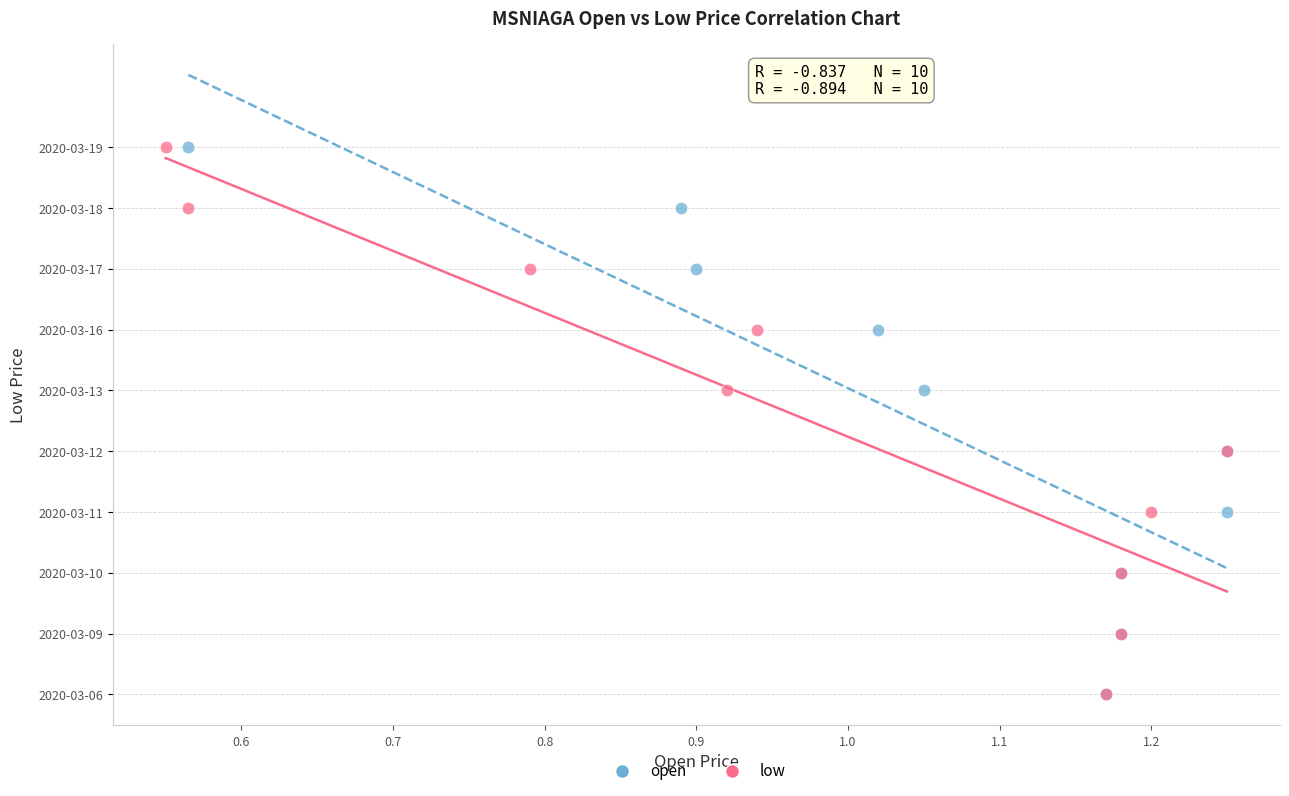

What are all the series names shown in the legend?

open, low